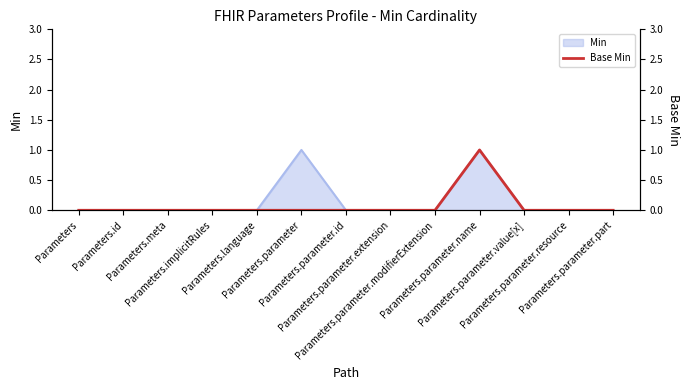

Count the number of categories in the chart.

13